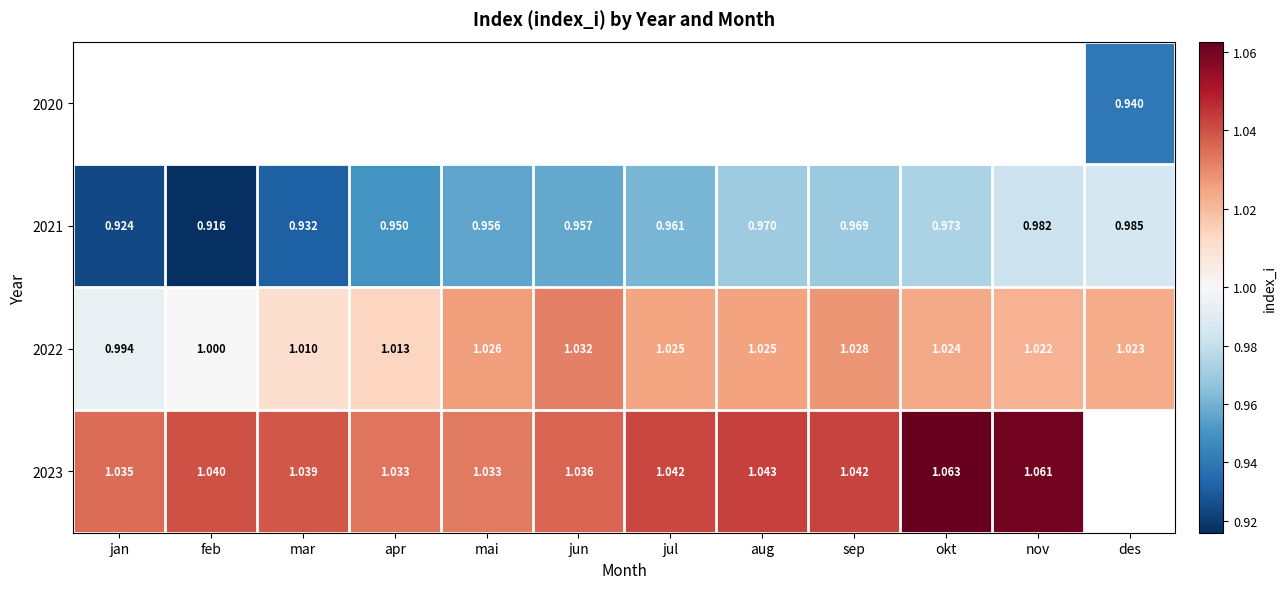

Which category has the highest value across all series?

okt